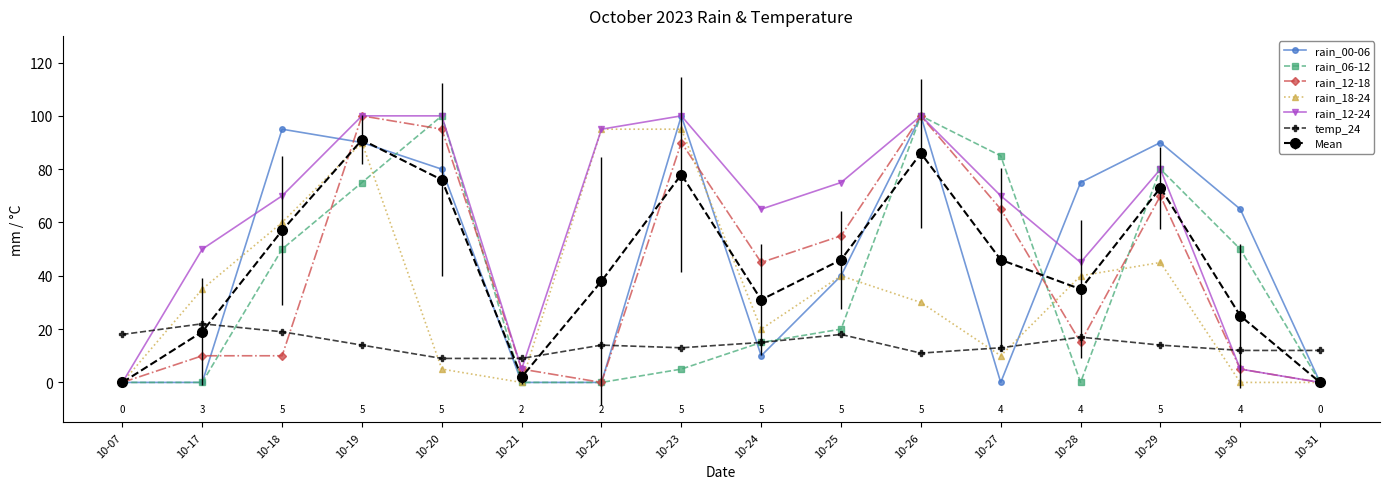

At which category is the sum across all series the highest?

10-19